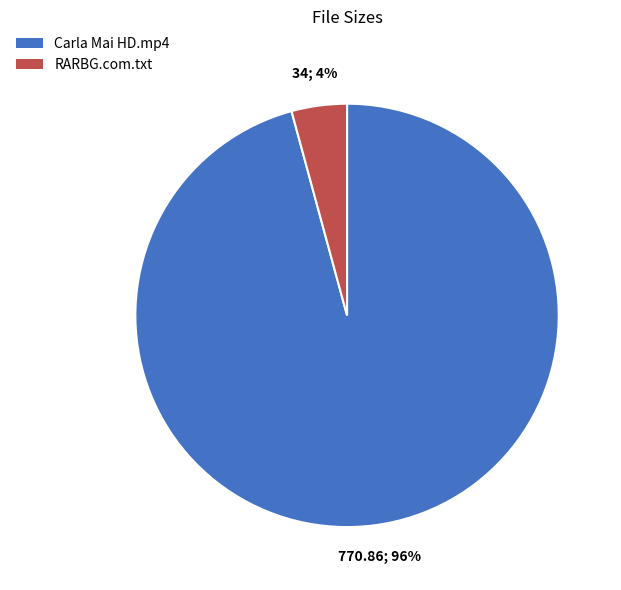

To the nearest percent, what is the difference between the largest and smallest slice percentages?

92%